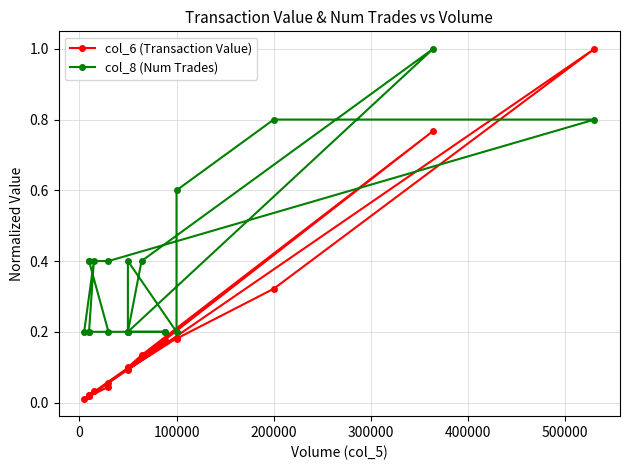

What is the average value of the col_8 (Num Trades) series?

0.4